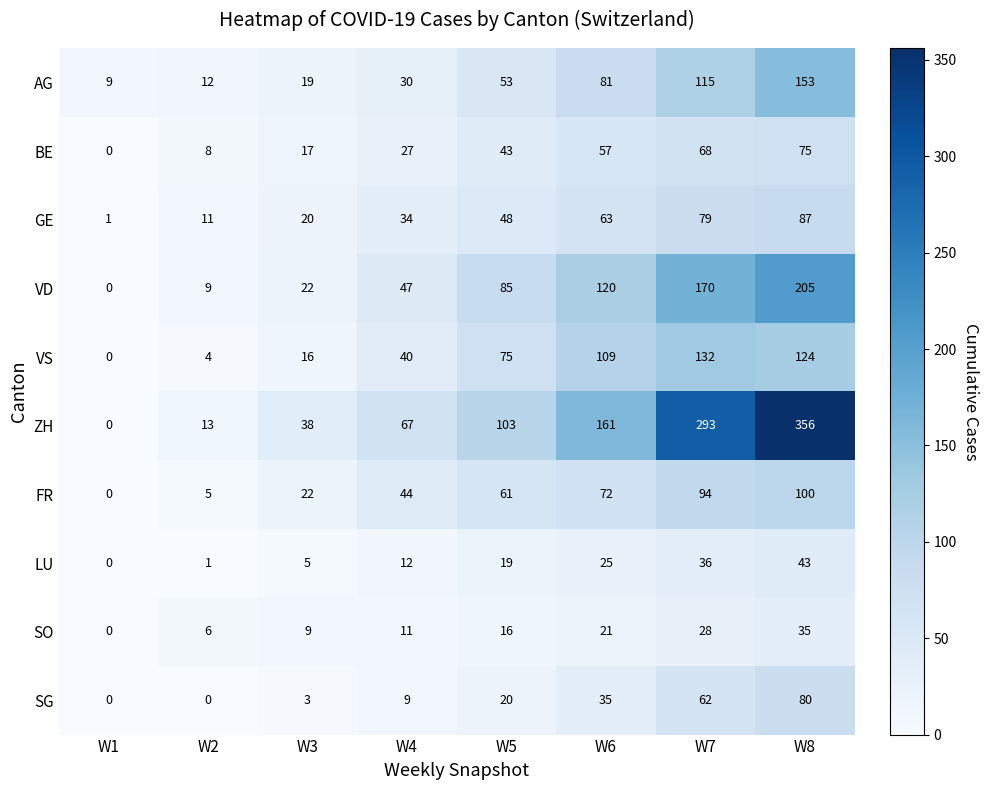

What is the difference between the highest and lowest values at W2?

13